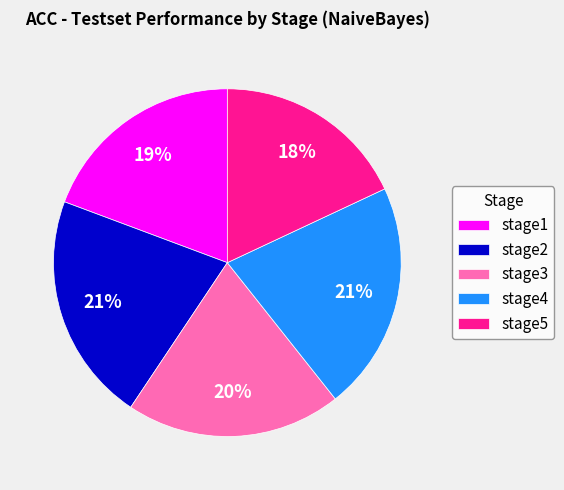

Combined, do stage2 and stage3 account for over 50%?

No